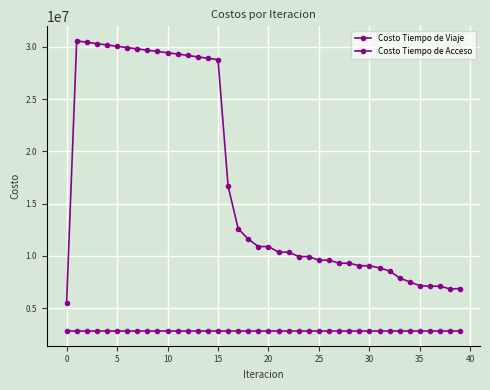

How many lines are shown in the chart?

2